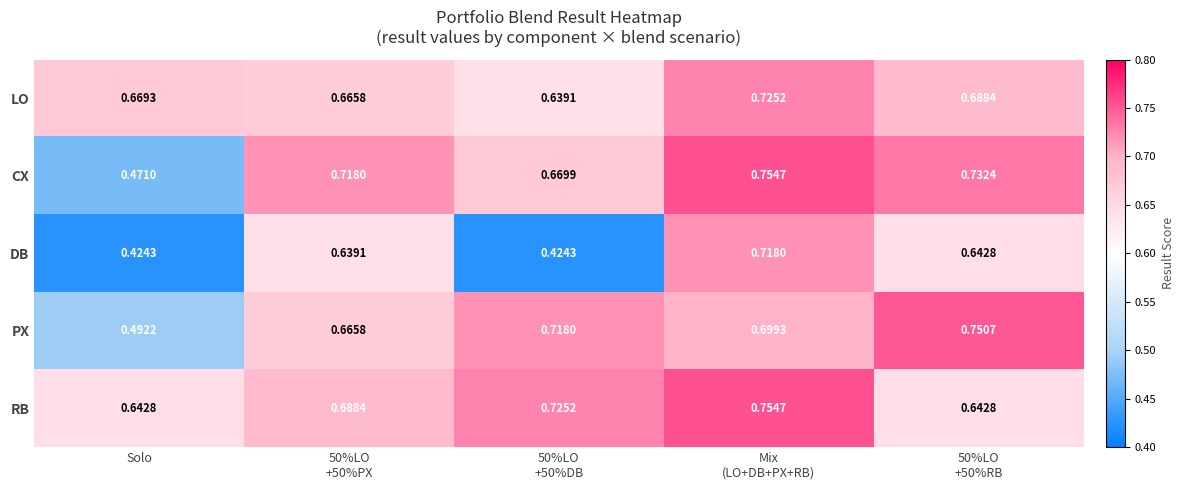

Which series has the largest range (max minus min)?

DB